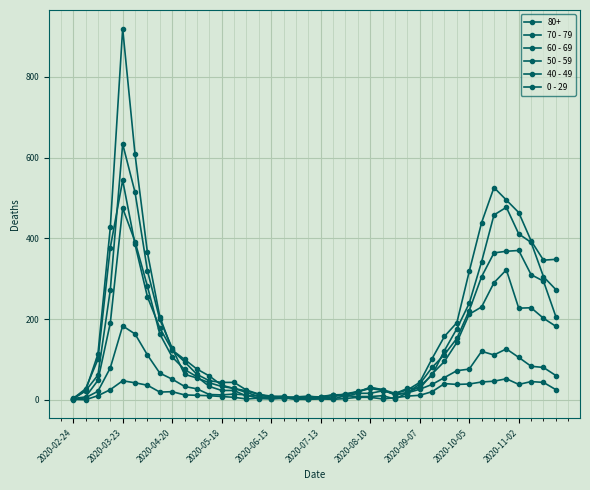

How many lines are shown in the chart?

6